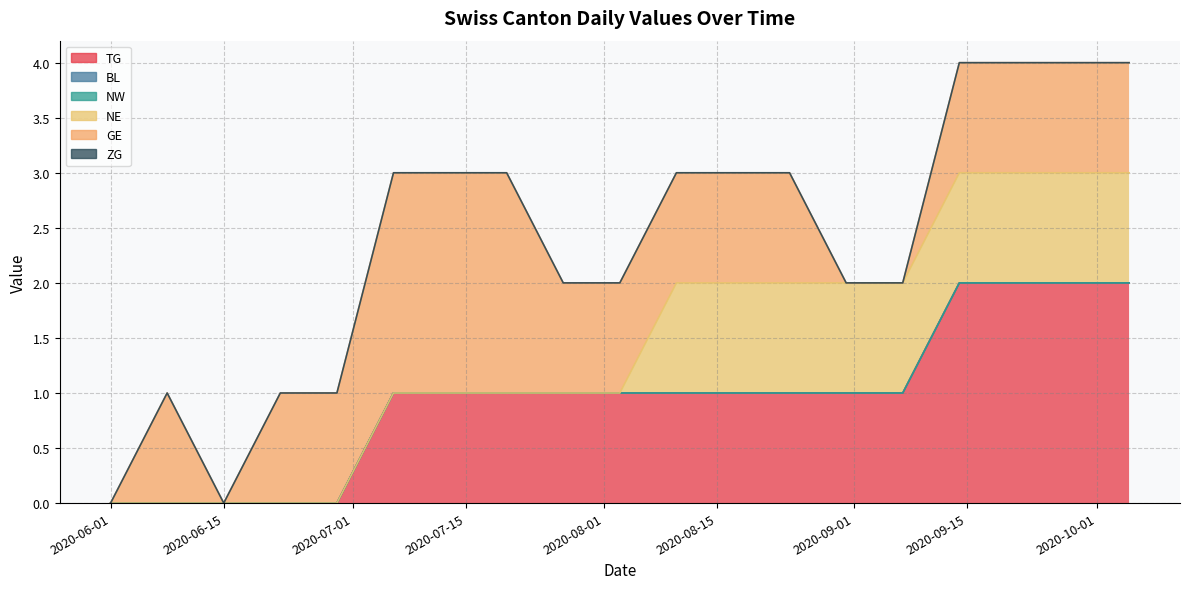

What is the difference between the maximum and second lowest values in the GE series?

2